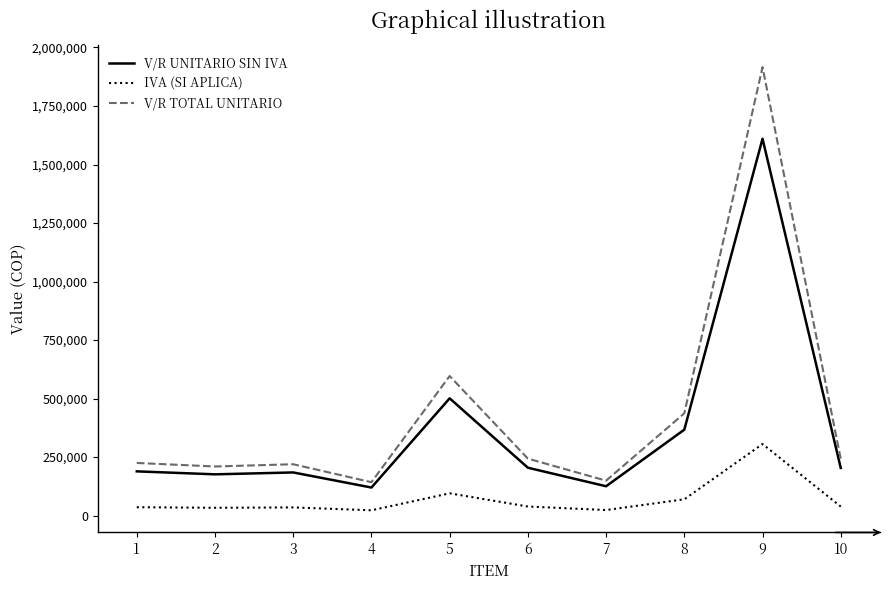

Rank the series by their maximum value, from highest to lowest.

V/R TOTAL UNITARIO, V/R UNITARIO SIN IVA, IVA (SI APLICA)